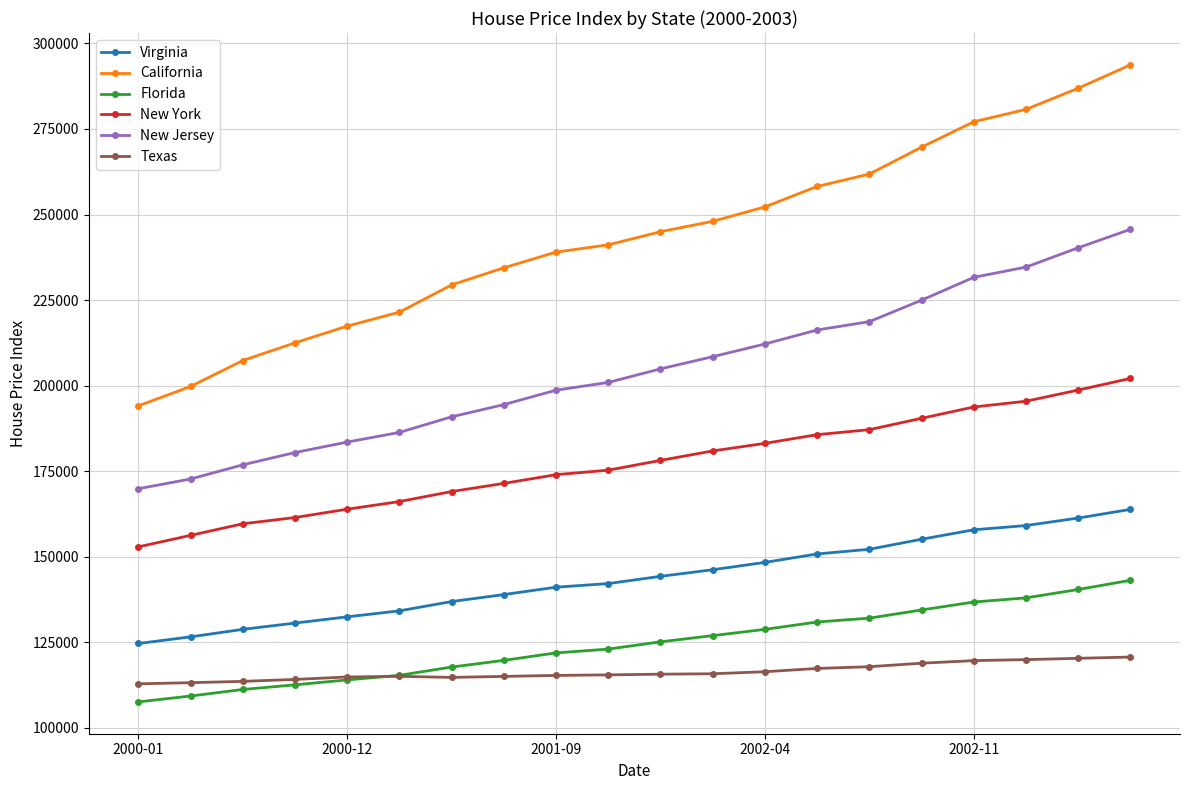

True or false: Virginia and California cross at least once.

False